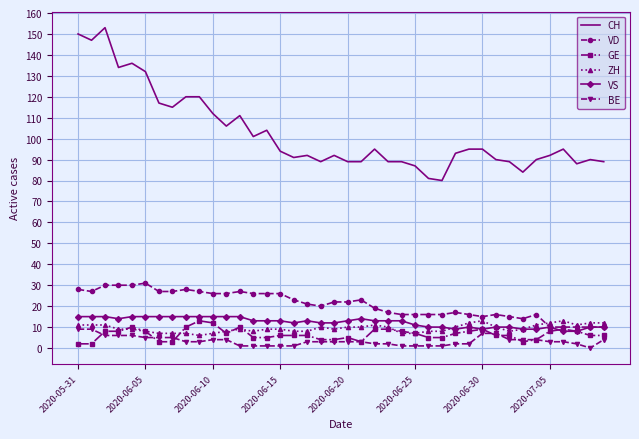

Which series has the largest total across all categories?

CH